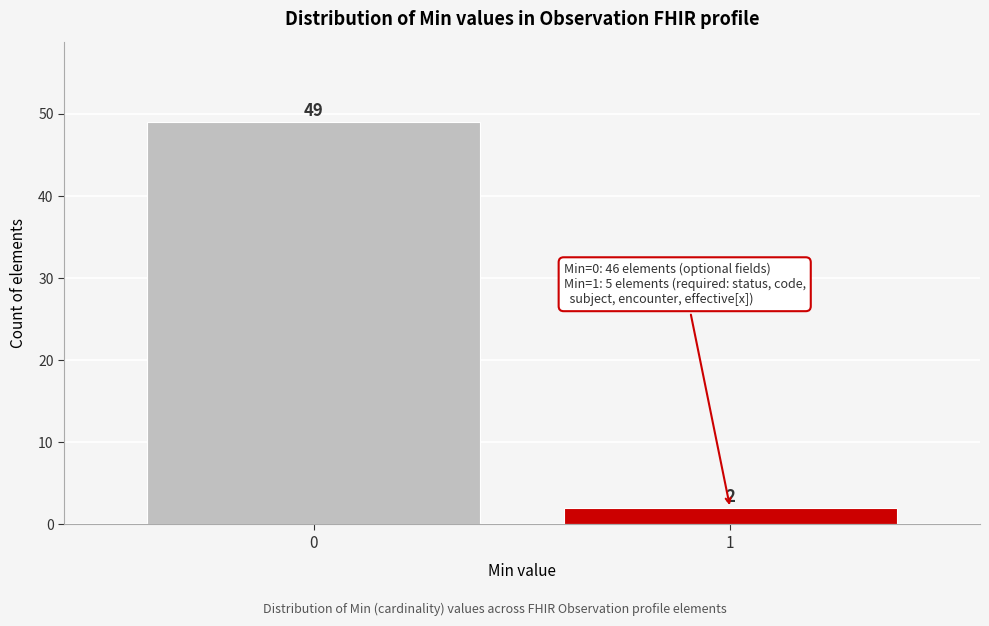

Reading left to right, list all the values displayed in this chart.

0=49	1=2